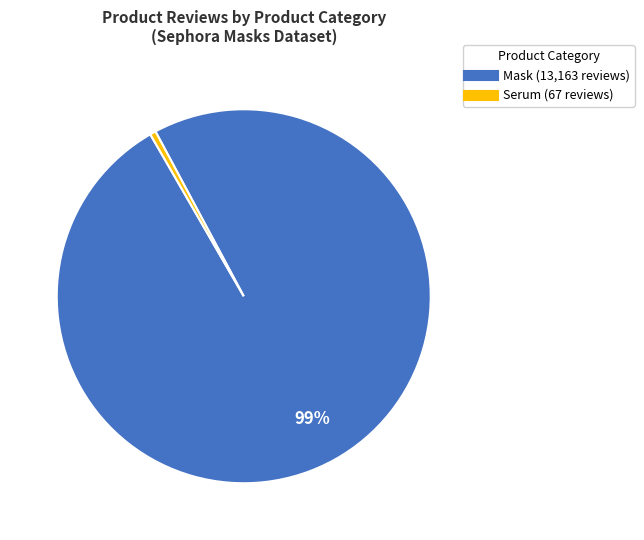

Between Serum and Mask, which is larger?

Mask